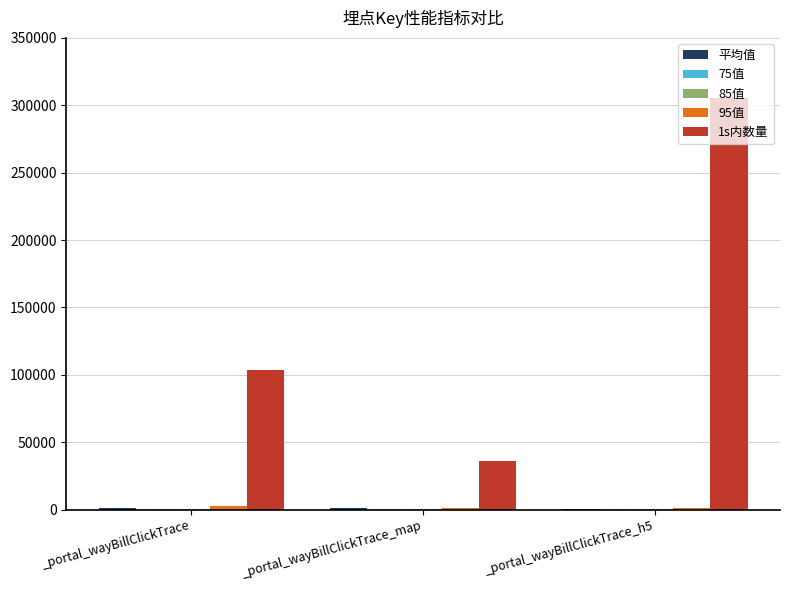

At which category is the sum across all series the highest?

_portal_wayBillClickTrace_h5